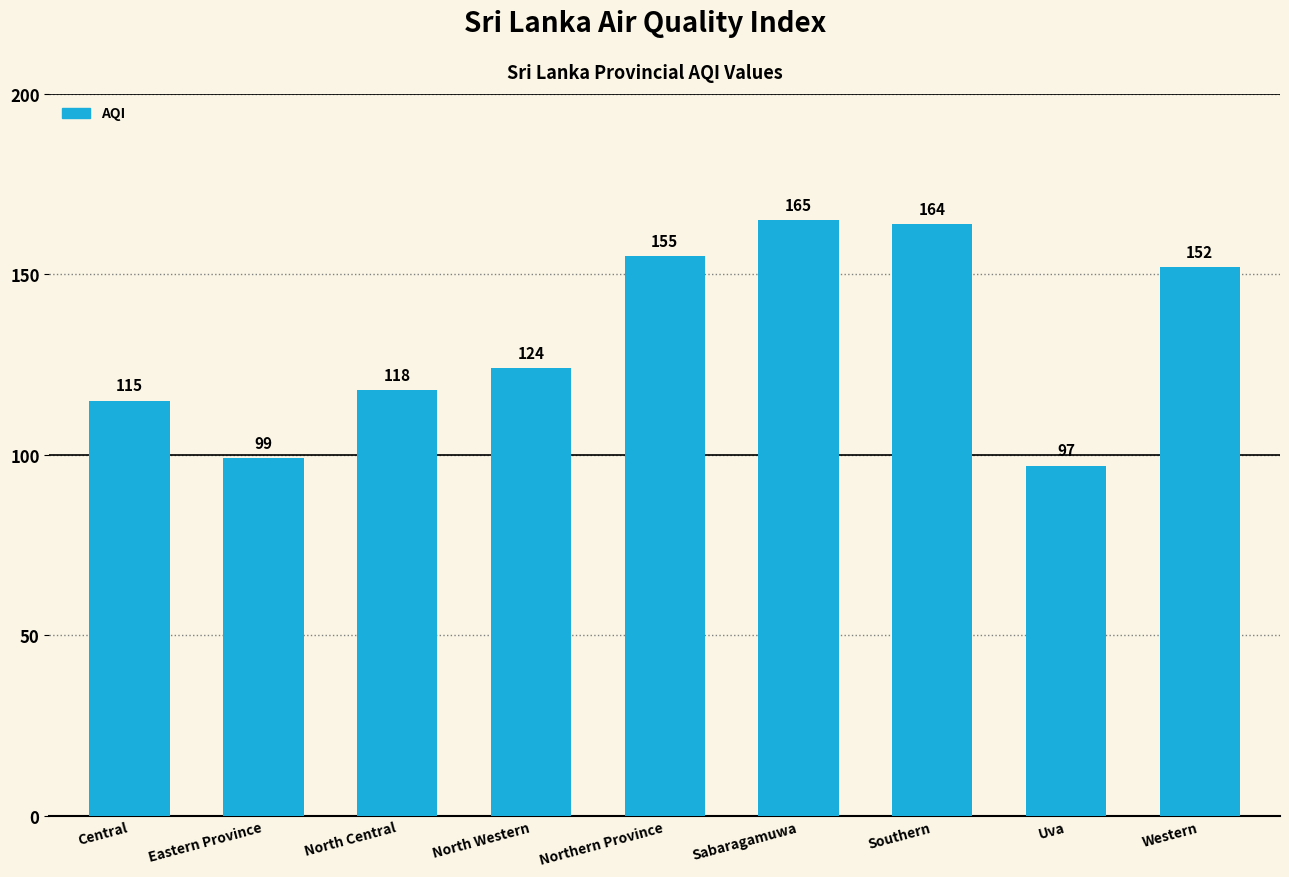

The chart shows a value of 47 at Sabaragamuwa. True or false?

False